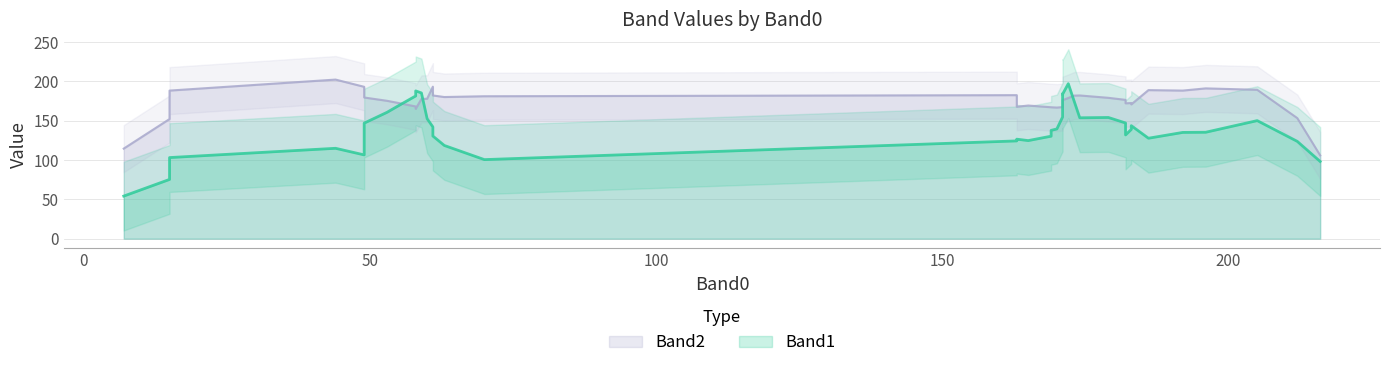

What are all the series names shown in the legend?

Band1, Band2